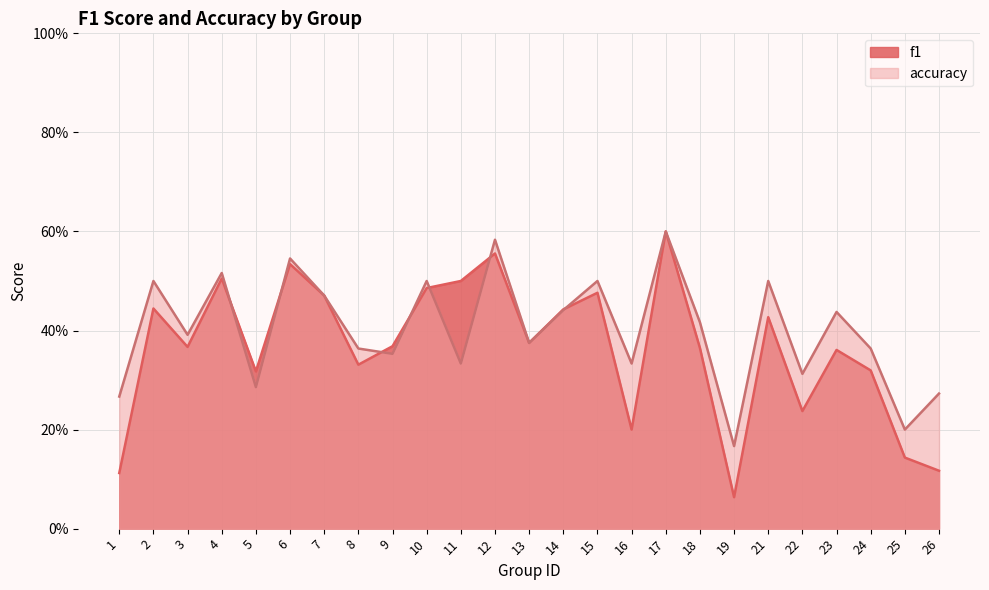

What is the difference between the maximum and minimum values in the accuracy series?

0.4